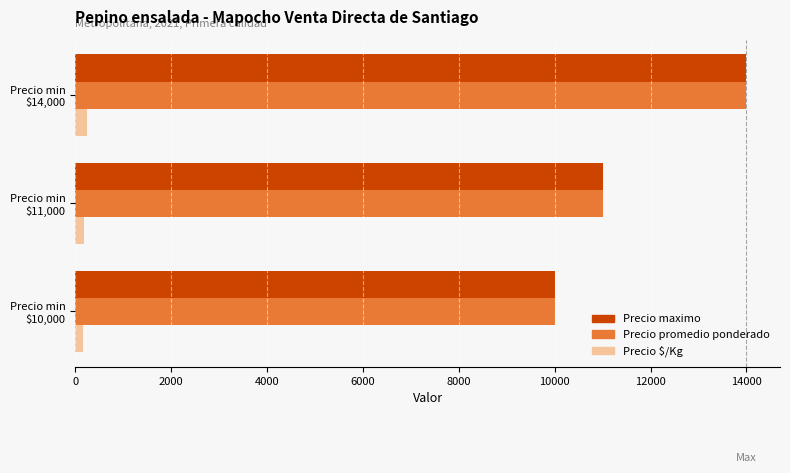

What is the average value of the Precio maximo series?

11667